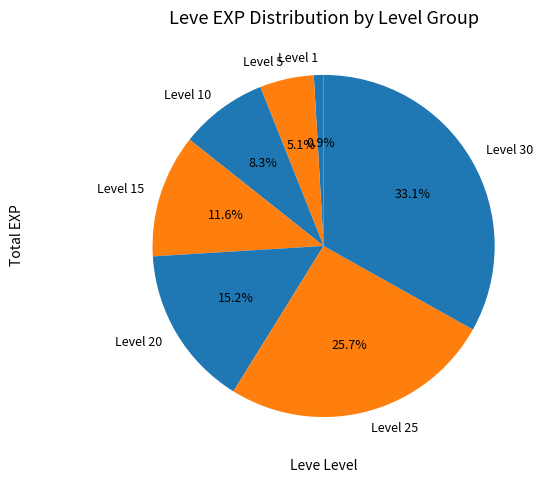

To the nearest percent, what is the average slice percentage?

14%